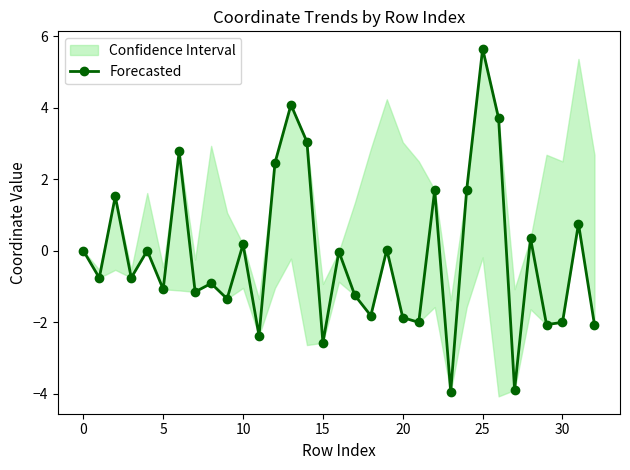

Which has a higher value, 19 or 31?

31